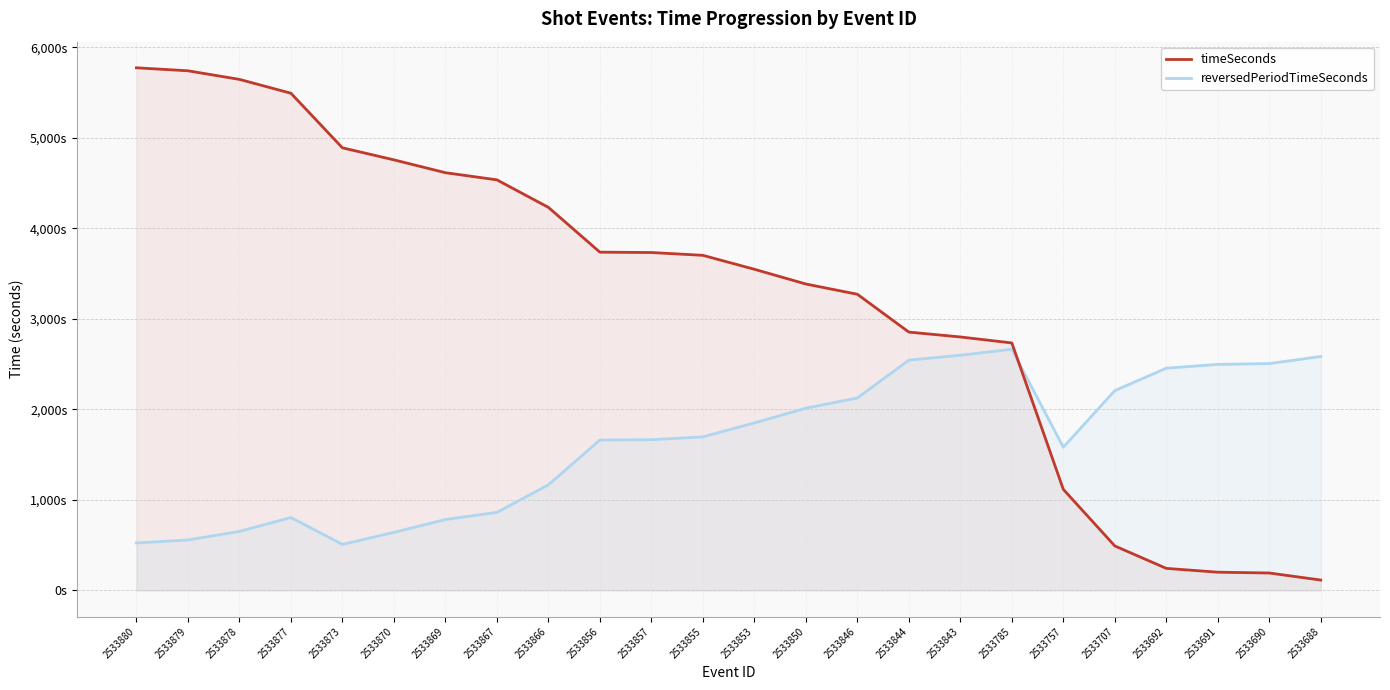

At 2533846, list the series in order from smallest to largest.

reversedPeriodTimeSeconds, timeSeconds